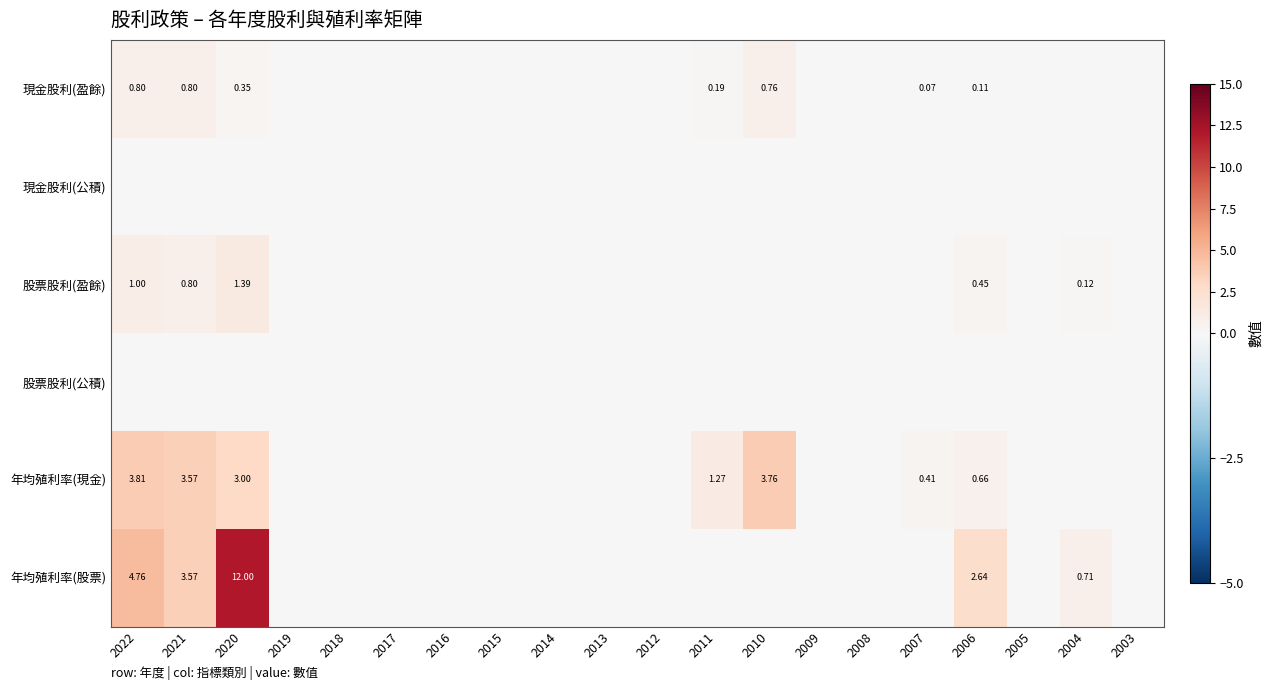

At 2018, list the series in order from smallest to largest.

現金股利(盈餘), 現金股利(公積), 股票股利(盈餘), 股票股利(公積), 年均殖利率(現金), 年均殖利率(股票)